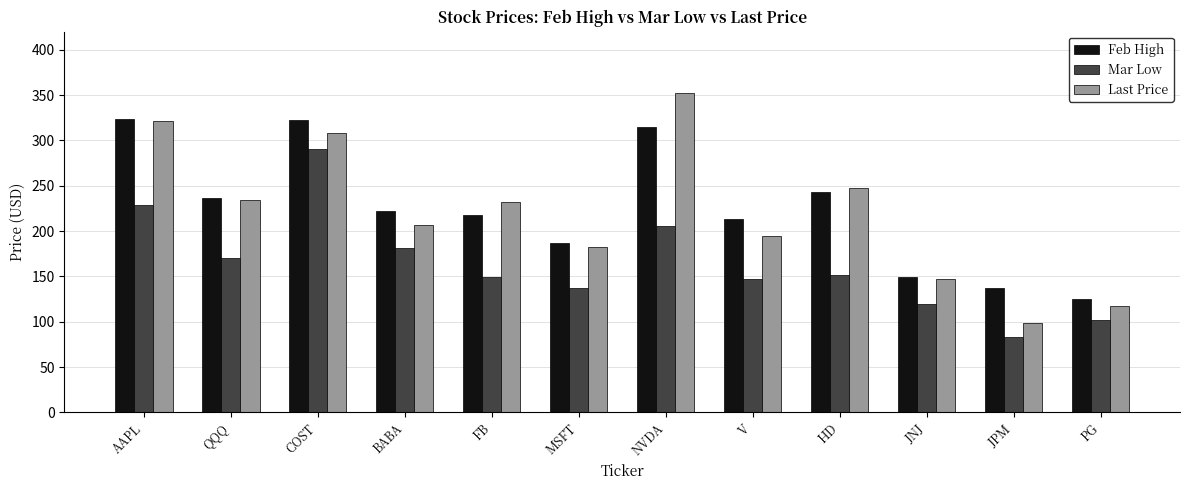

What is the total value across all series at PG?

345.1